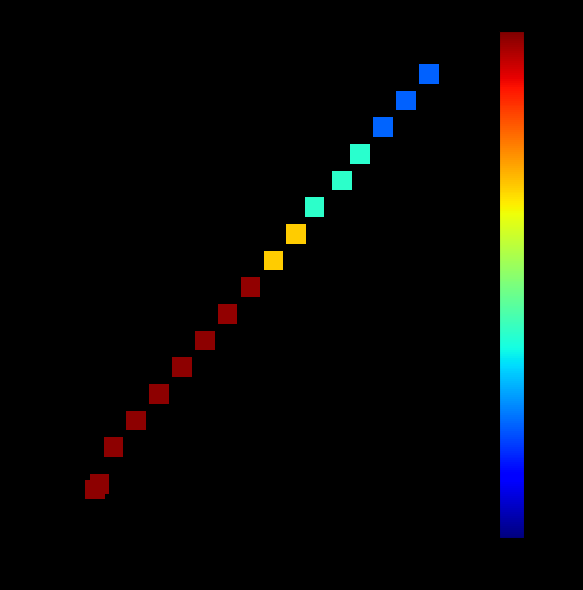

What Y value in the scatter plot is closest to 38?

37